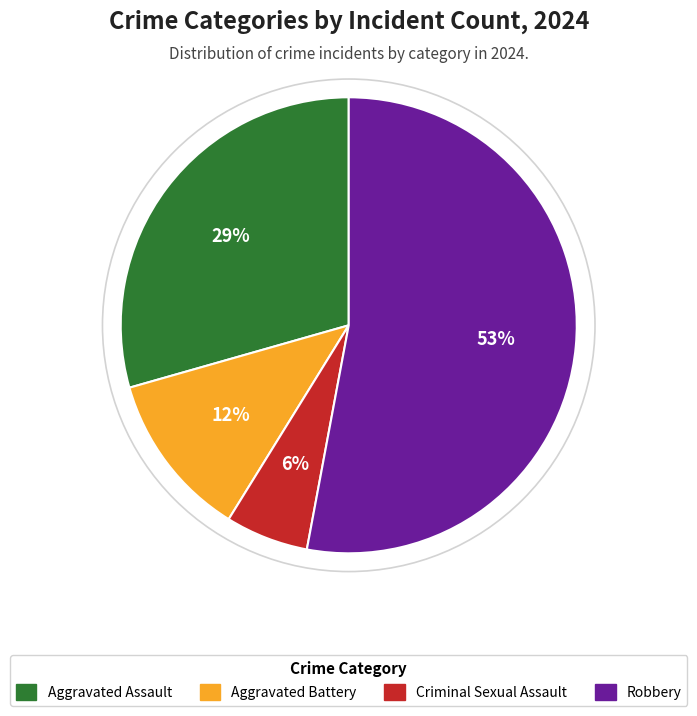

What percentage is the Aggravated Assault slice, to the nearest percent?

29%